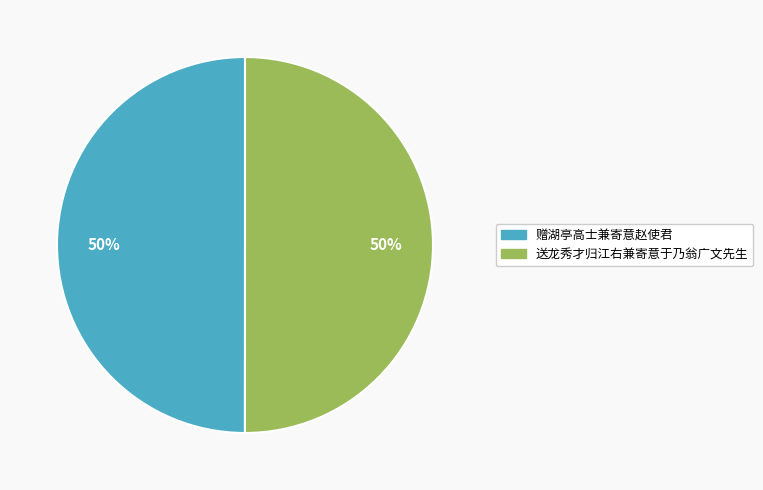

How many slices are in this pie chart?

2